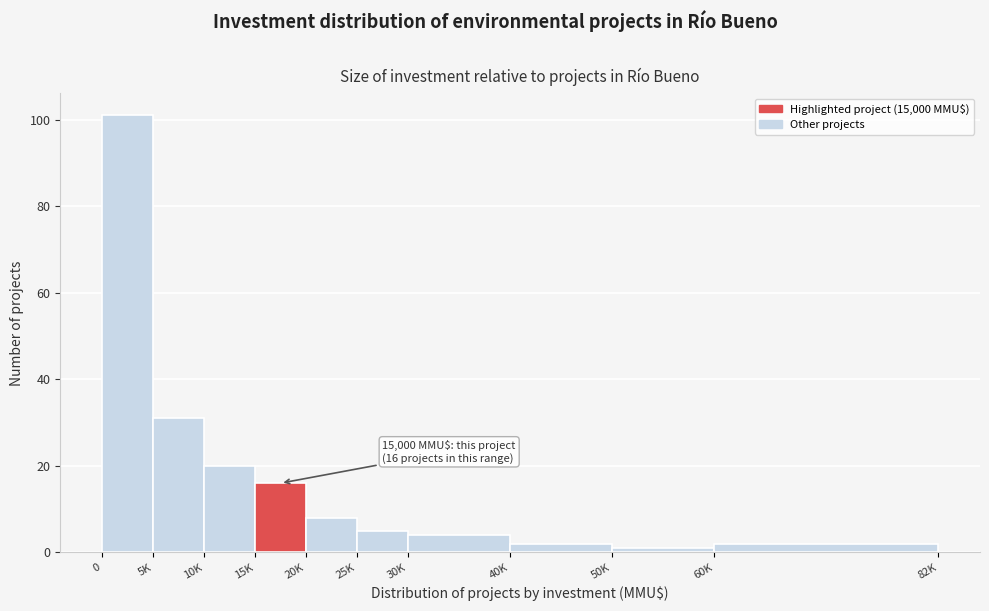

Reading left to right, list all the values displayed in this chart.

0=101	5K=31	10K=20	15K=16	20K=8	25K=5	30K=4	40K=2	50K=1	60K=2